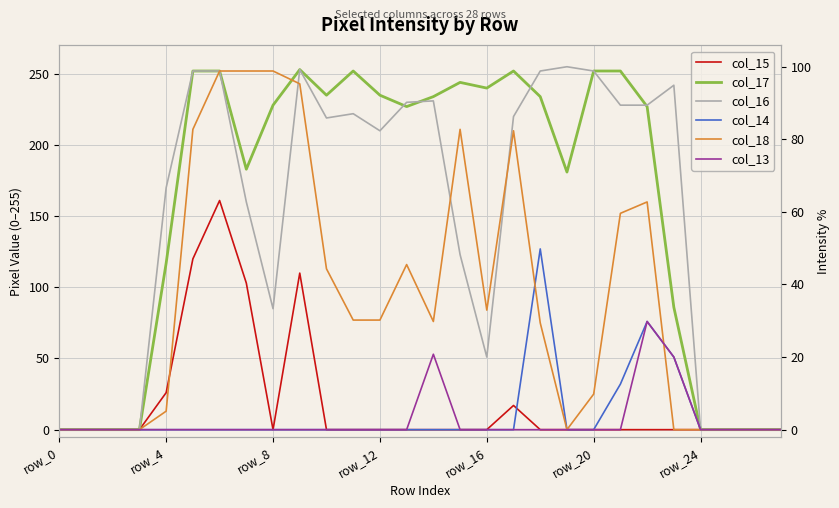

Reading left to right, what are all the values shown in this chart?

col_15: 0	0	0	0	26	120	161	103	0	110	0	0	0	0	0	0	0	17	0	0	0	0	0	0	0	0	0	0
col_17: 0	0	0	0	117	252	252	183	228	253	235	252	235	227	234	244	240	252	234	181	252	252	227	86	0	0	0	0
col_16: 0	0	0	0	170	252	252	160	85	253	219	222	210	230	231	123	51	220	252	255	252	228	228	242	0	0	0	0
col_14: 0	0	0	0	0	0	0	0	0	0	0	0	0	0	0	0	0	0	127	0	0	32	76	51	0	0	0	0
col_18: 0	0	0	0	13	211	252	252	252	243	113	77	77	116	76	211	84	210	75	0	25	152	160	0	0	0	0	0
col_13: 0	0	0	0	0	0	0	0	0	0	0	0	0	0	53	0	0	0	0	0	0	0	76	51	0	0	0	0